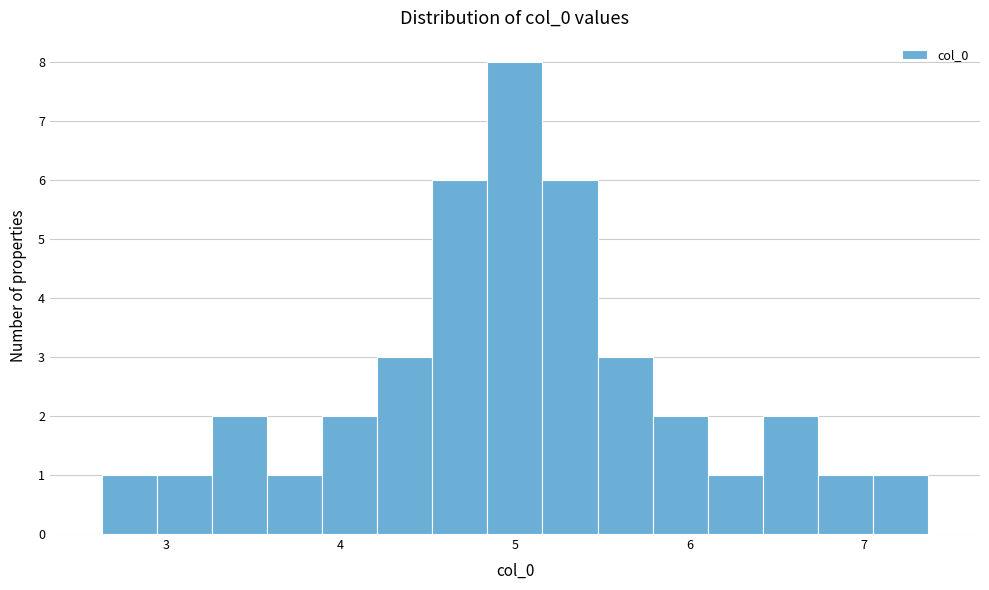

Read against the x-axis, roughly where is the centre of the tallest bar?

5.0